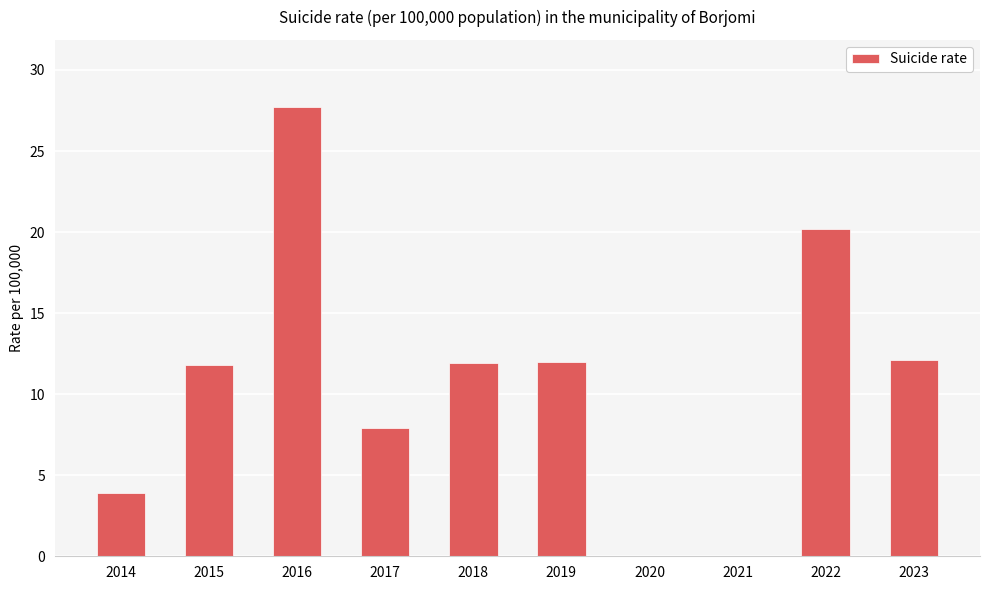

What is the greatest value displayed?

27.7